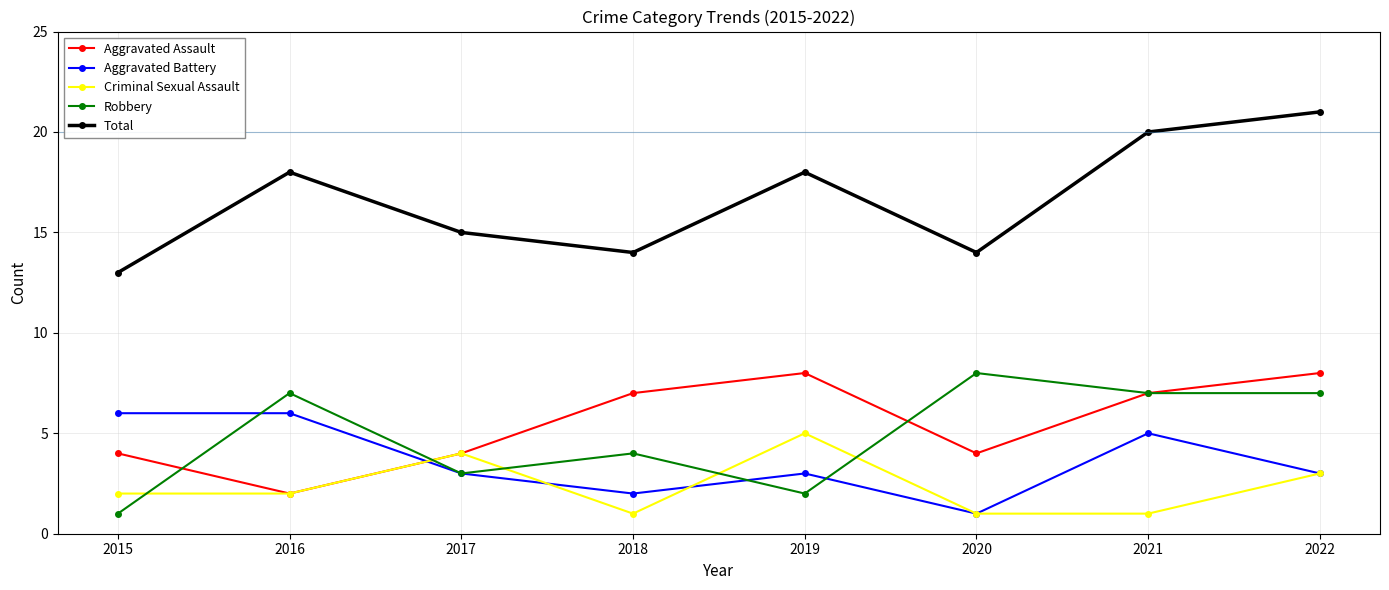

What is the highest value of the Aggravated Assault series?

8